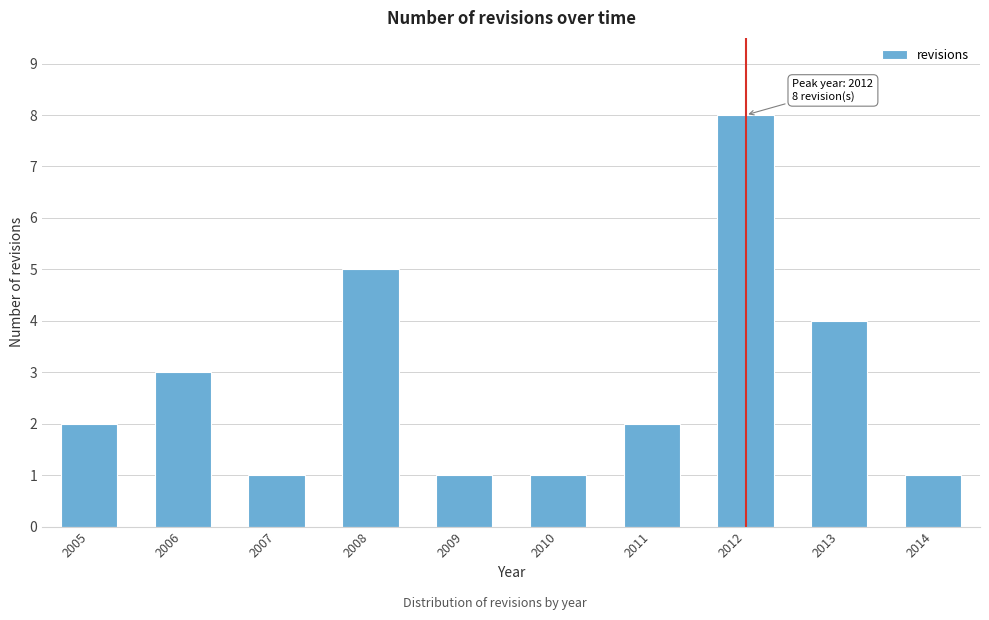

Reading right to left, list all the values displayed in this chart.

2014=1	2013=4	2012=8	2011=2	2010=1	2009=1	2008=5	2007=1	2006=3	2005=2